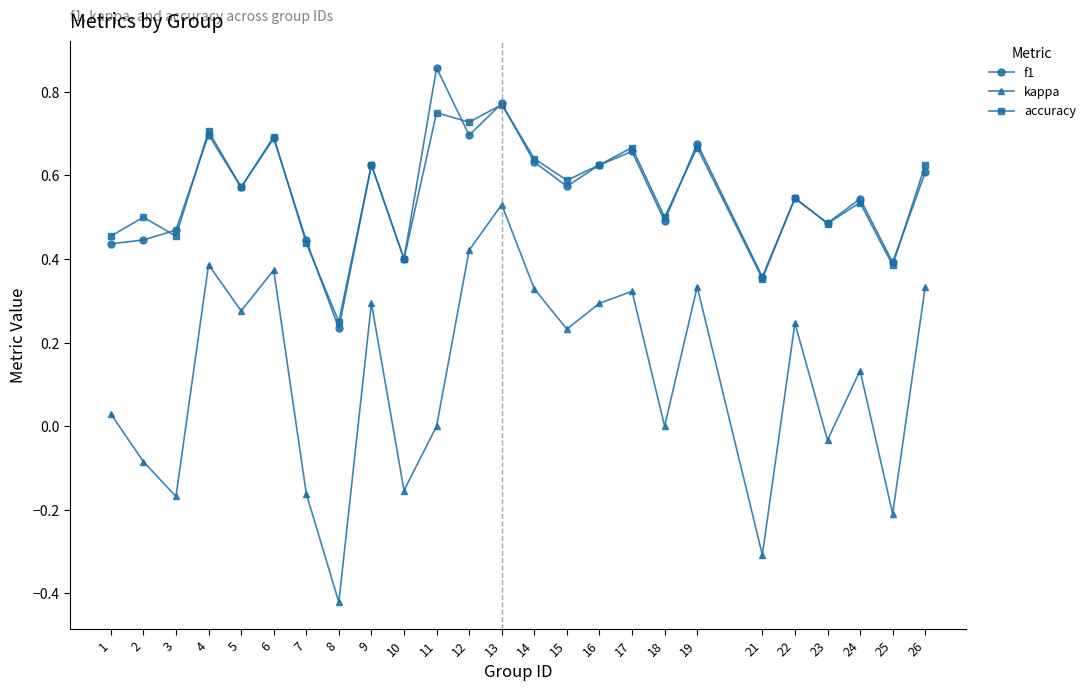

True or false: kappa has a value of -0.2 at 10.

True